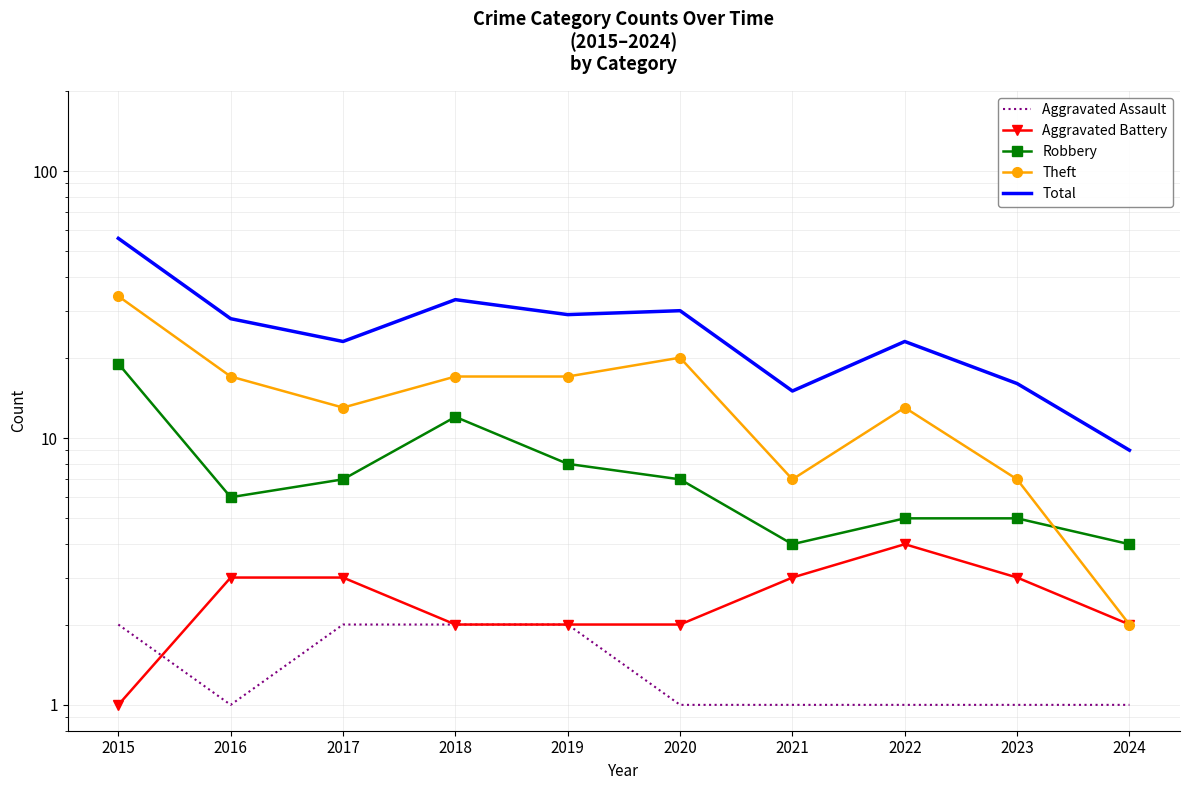

How many lines are shown in the chart?

5